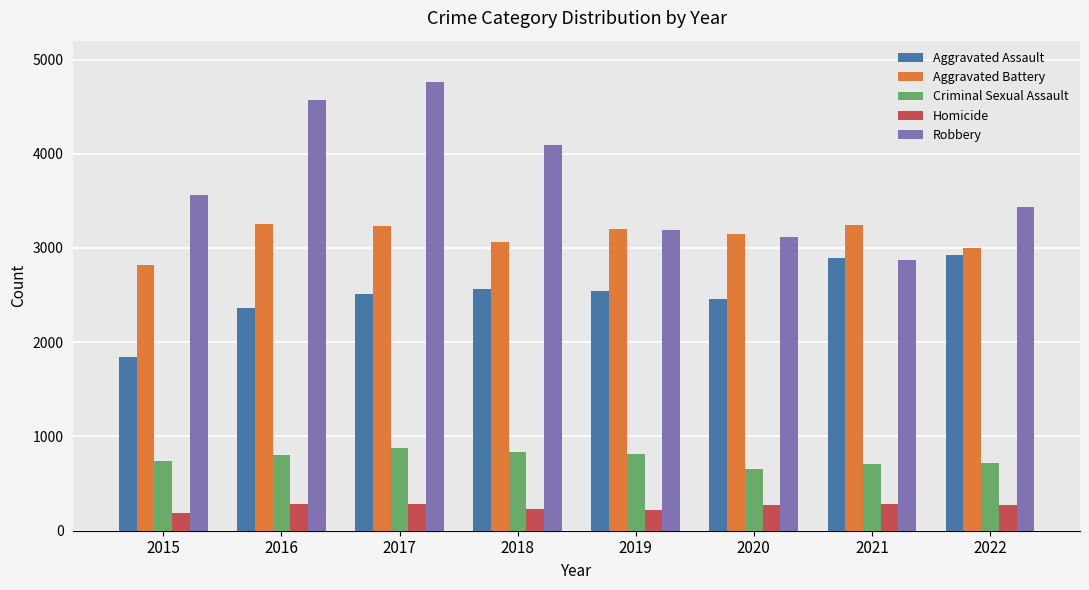

At which category is the sum across all series the highest?

2017